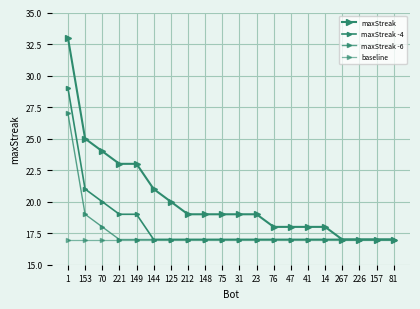

Is this an area chart (filled region under the line)?

No